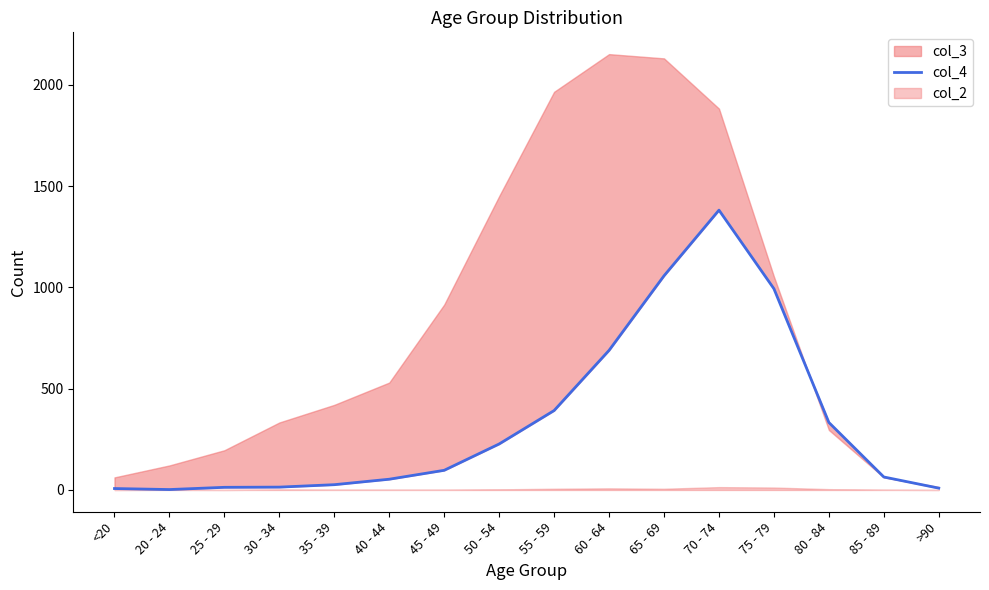

What is the smallest value displayed?

2